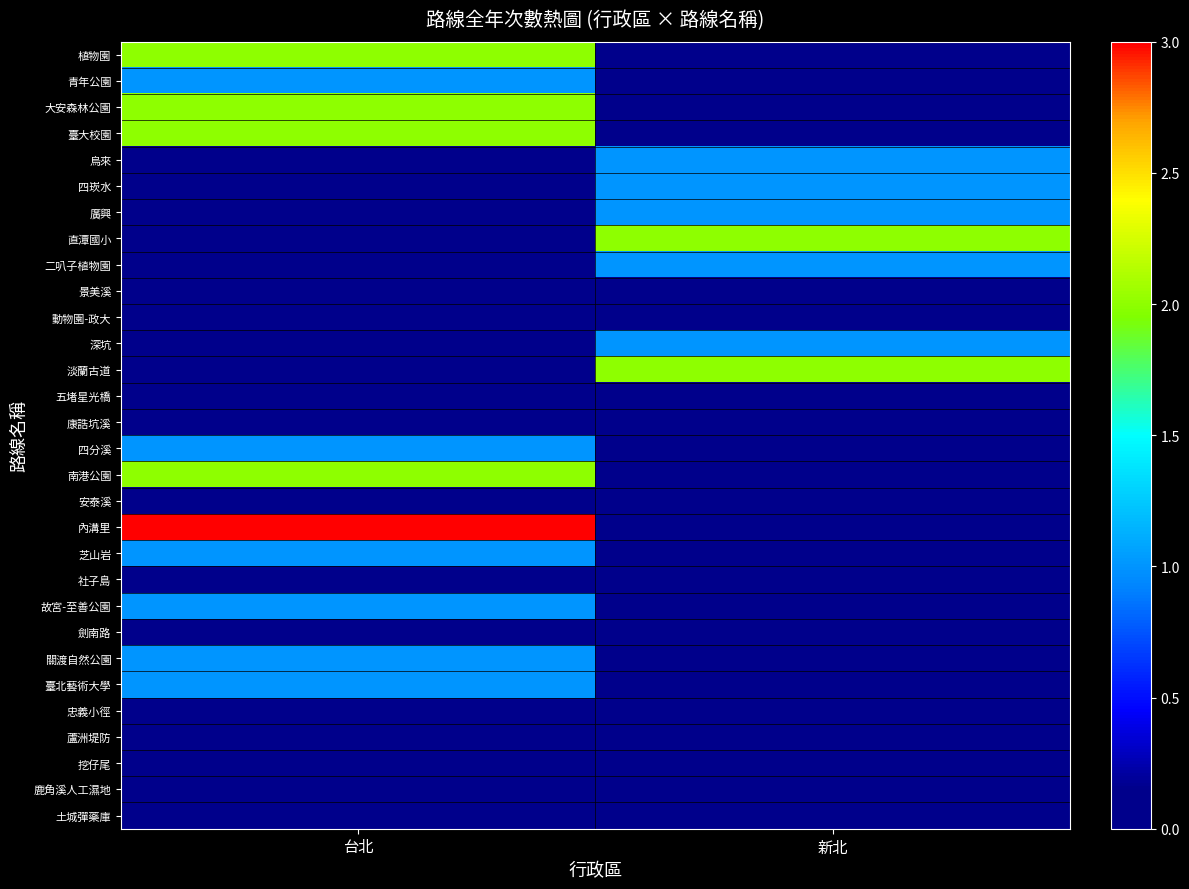

Which series changed the most between 台北 and 新北?

內溝里